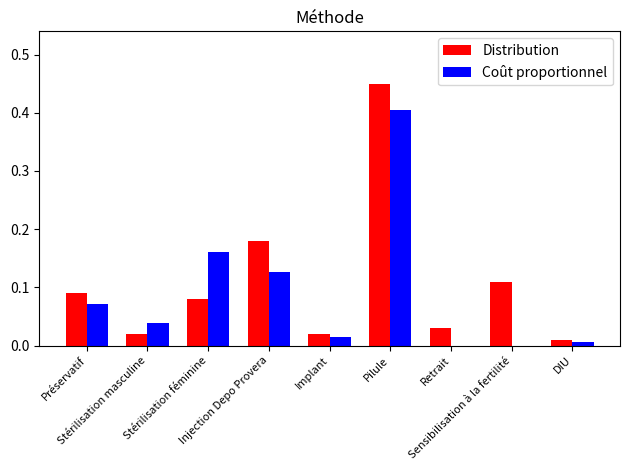

What is the maximum value for Coût proportionnel?

0.4